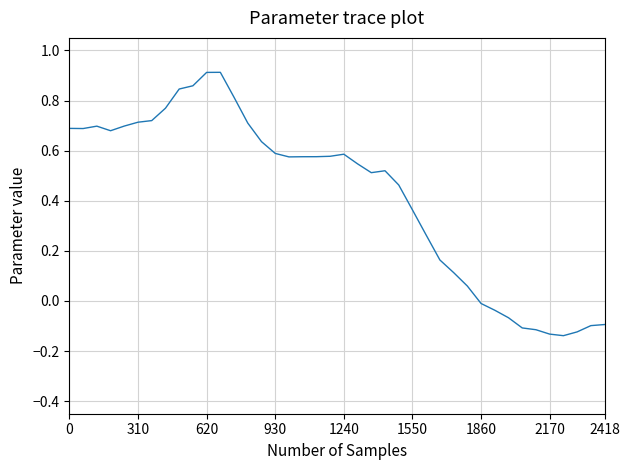

What is the difference between the maximum and minimum values?

1.1